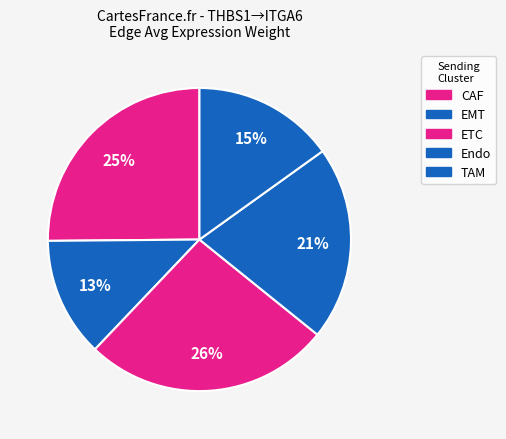

Which slice is the smallest?

EMT